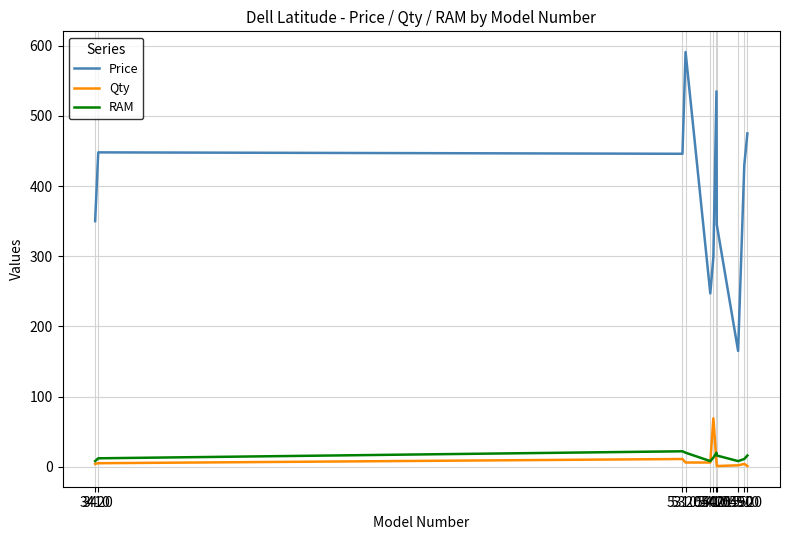

True or false: Price and Qty cross at least once.

False